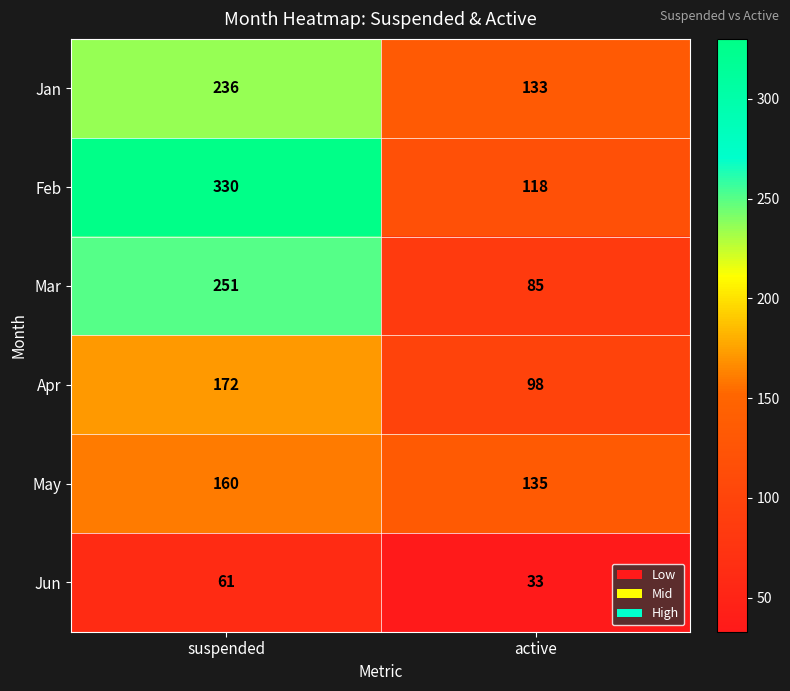

Reading left to right, extract all data points from this chart.

Jan: 236	133
Feb: 330	118
Mar: 251	85
Apr: 172	98
May: 160	135
Jun: 61	33